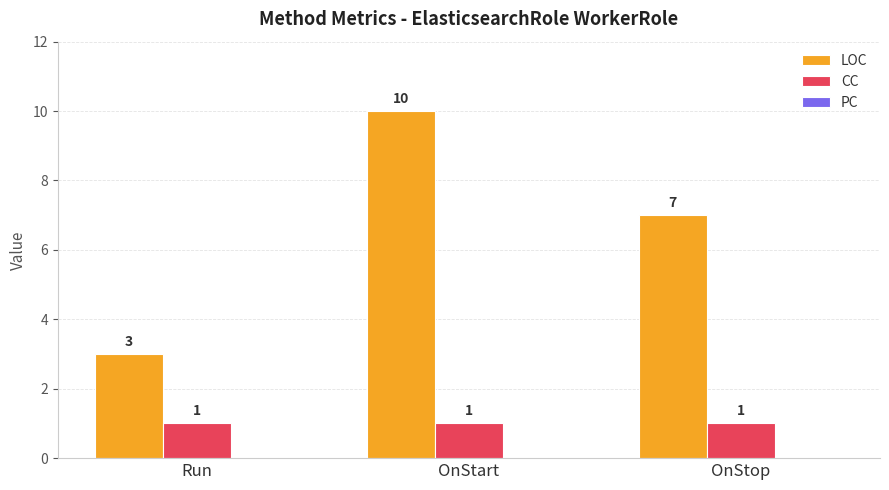

Does the chart contain stacked bars?

No